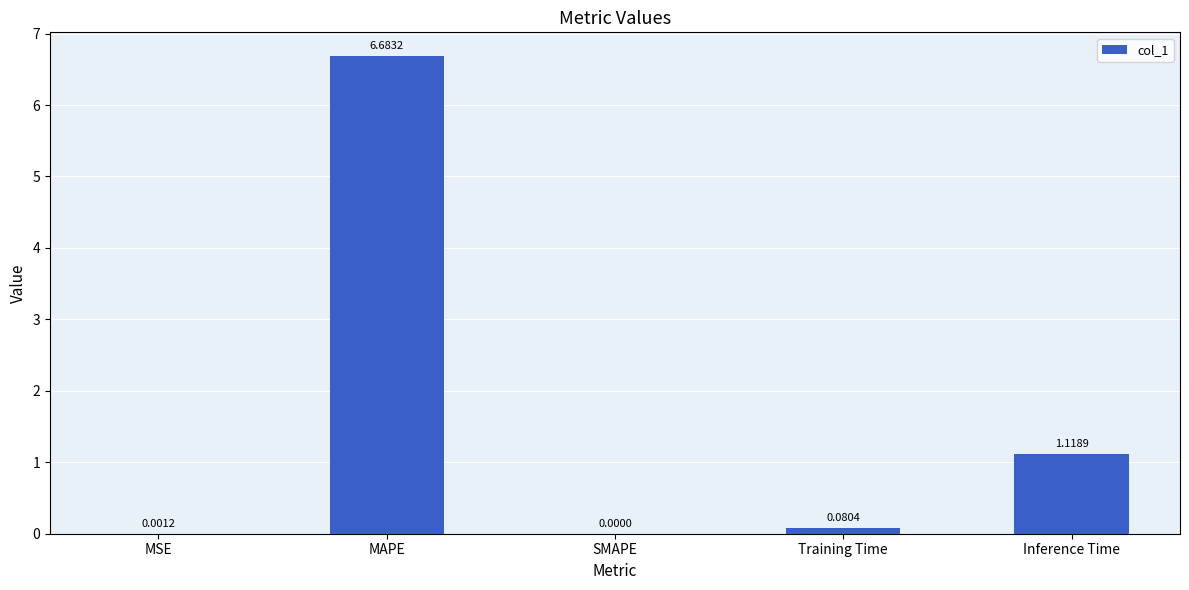

Count the number of values greater than 0.

4